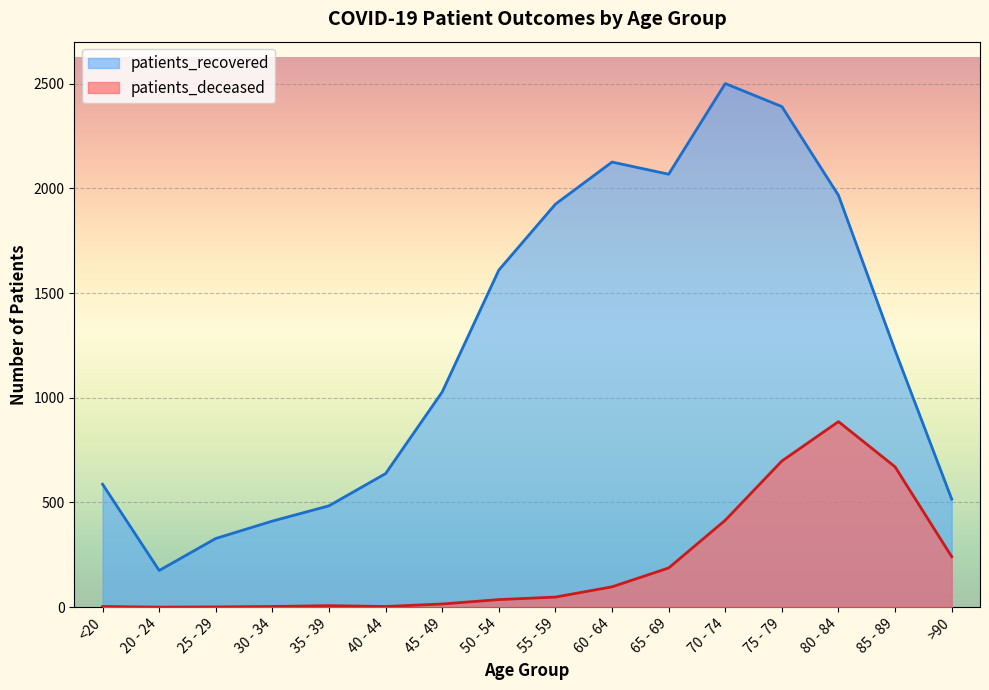

What is the difference between the highest and lowest values at 85 - 89?

556